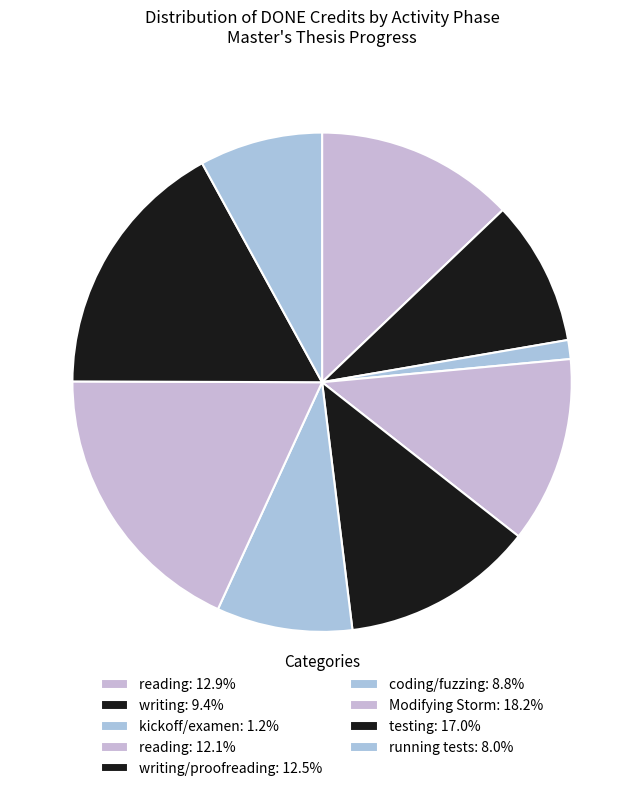

Count the number of slices in the pie.

9